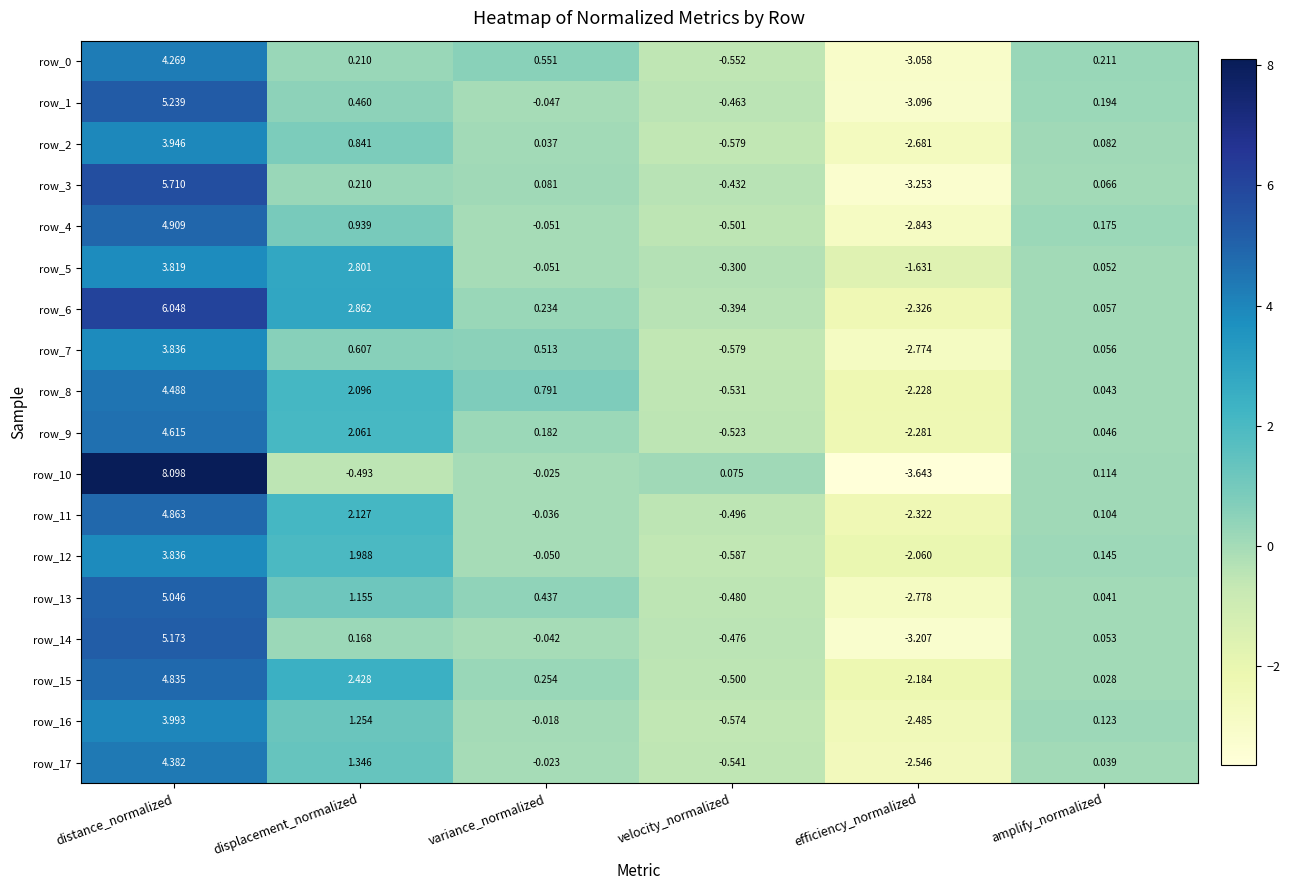

List the labels in order of row_3 value, smallest first.

efficiency_normalized, velocity_normalized, amplify_normalized, variance_normalized, displacement_normalized, distance_normalized